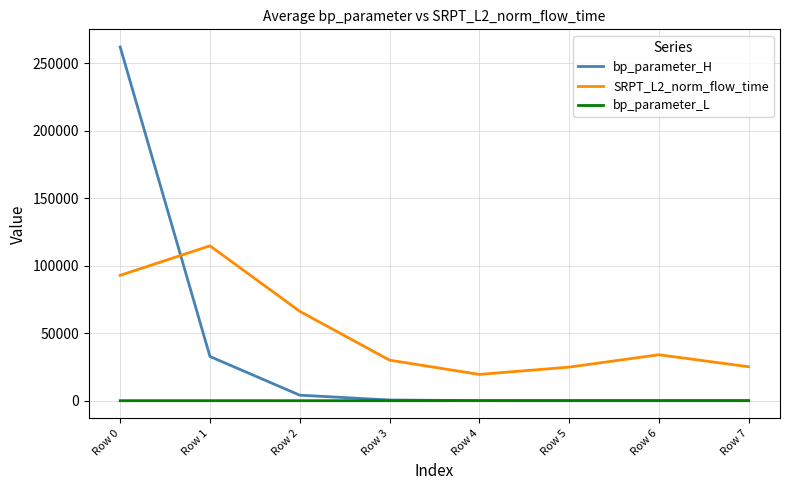

What is the lowest value of the bp_parameter_H series?

6.0